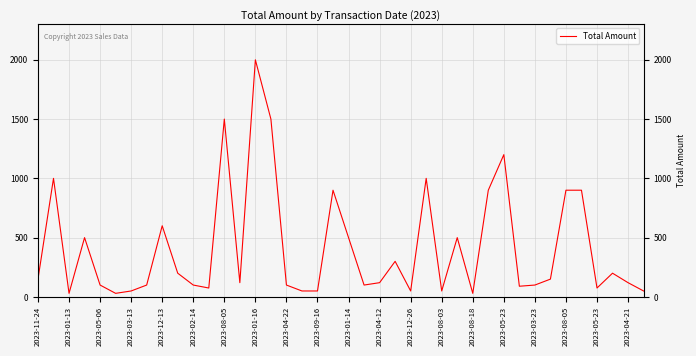

What is the difference between the maximum and minimum values?

1970